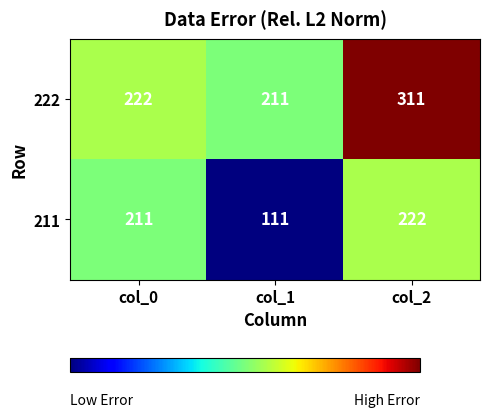

How many 222 values are between 211 and 311?

3